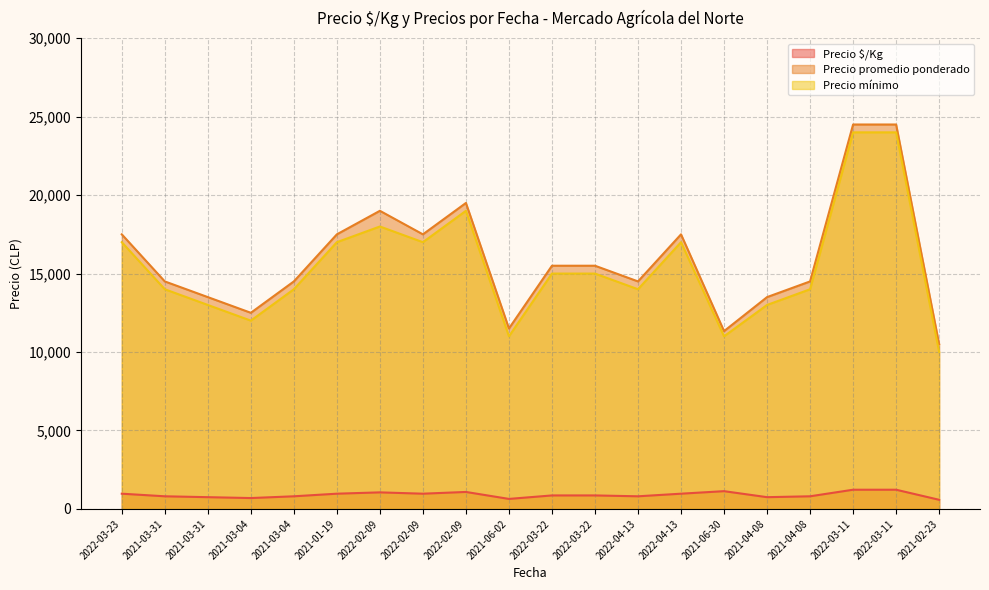

What is the lowest value of the Precio mínimo series?

10000